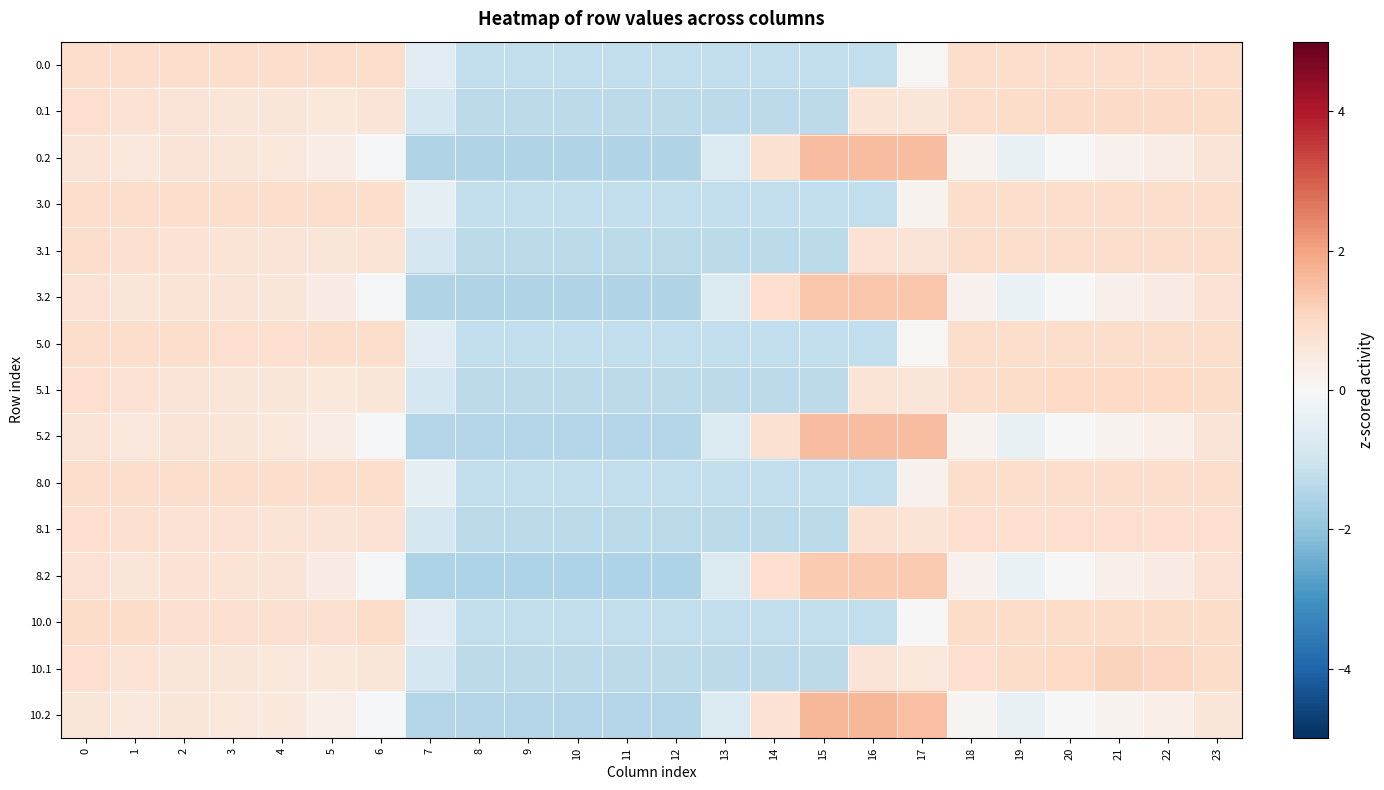

Reading left to right, transcribe all the data shown in this chart.

0.0: 0=0.9	1=0.9	2=0.9	3=0.9	4=0.9	5=0.9	6=0.9	7=-0.5	8=-1.2	9=-1.2	10=-1.2	11=-1.2	12=-1.2	13=-1.2	14=-1.2	15=-1.2	16=-1.2	17=0.1	18=0.9	19=0.9	20=0.9	21=0.9	22=0.9	23=0.9
0.1: 0=0.8	1=0.7	2=0.6	3=0.6	4=0.6	5=0.5	6=0.6	7=-0.9	8=-1.3	9=-1.3	10=-1.3	11=-1.3	12=-1.3	13=-1.3	14=-1.3	15=-1.3	16=0.7	17=0.6	18=0.9	19=0.9	20=1.0	21=1.0	22=1.0	23=0.9
0.2: 0=0.7	1=0.5	2=0.6	3=0.6	4=0.6	5=0.4	6=-0.1	7=-1.5	8=-1.5	9=-1.5	10=-1.5	11=-1.5	12=-1.5	13=-0.7	14=0.8	15=1.5	16=1.5	17=1.5	18=0.2	19=-0.4	20=-0.0	21=0.2	22=0.4	23=0.7
3.0: 0=0.9	1=0.9	2=0.9	3=0.9	4=0.9	5=0.9	6=0.9	7=-0.5	8=-1.2	9=-1.2	10=-1.2	11=-1.2	12=-1.2	13=-1.2	14=-1.2	15=-1.2	16=-1.2	17=0.2	18=0.9	19=0.9	20=0.9	21=0.9	22=0.9	23=0.9
3.1: 0=0.9	1=0.8	2=0.7	3=0.7	4=0.7	5=0.6	6=0.7	7=-0.9	8=-1.3	9=-1.3	10=-1.3	11=-1.3	12=-1.3	13=-1.3	14=-1.3	15=-1.3	16=0.7	17=0.7	18=0.9	19=0.9	20=0.9	21=0.9	22=0.9	23=0.9
3.2: 0=0.7	1=0.6	2=0.7	3=0.7	4=0.6	5=0.4	6=-0.1	7=-1.5	8=-1.5	9=-1.5	10=-1.5	11=-1.5	12=-1.5	13=-0.7	14=0.8	15=1.4	16=1.4	17=1.4	18=0.2	19=-0.3	20=0.0	21=0.2	22=0.4	23=0.7
5.0: 0=0.9	1=0.9	2=0.9	3=0.9	4=0.9	5=0.9	6=0.9	7=-0.5	8=-1.2	9=-1.2	10=-1.2	11=-1.2	12=-1.2	13=-1.2	14=-1.2	15=-1.2	16=-1.2	17=0.1	18=0.9	19=0.9	20=0.9	21=0.9	22=0.9	23=0.9
5.1: 0=0.8	1=0.7	2=0.6	3=0.6	4=0.6	5=0.5	6=0.6	7=-0.9	8=-1.3	9=-1.3	10=-1.3	11=-1.3	12=-1.3	13=-1.3	14=-1.3	15=-1.3	16=0.7	17=0.6	18=0.9	19=0.9	20=1.0	21=1.0	22=1.0	23=0.9
5.2: 0=0.6	1=0.5	2=0.6	3=0.6	4=0.5	5=0.4	6=-0.1	7=-1.5	8=-1.5	9=-1.5	10=-1.5	11=-1.5	12=-1.5	13=-0.7	14=0.7	15=1.6	16=1.6	17=1.5	18=0.2	19=-0.4	20=-0.0	21=0.2	22=0.3	23=0.6
8.0: 0=0.9	1=0.9	2=0.9	3=0.9	4=0.9	5=0.9	6=0.9	7=-0.4	8=-1.2	9=-1.2	10=-1.2	11=-1.2	12=-1.2	13=-1.2	14=-1.2	15=-1.2	16=-1.2	17=0.2	18=0.9	19=0.9	20=0.9	21=0.9	22=0.9	23=0.9
8.1: 0=0.8	1=0.8	2=0.7	3=0.7	4=0.7	5=0.6	6=0.7	7=-0.9	8=-1.3	9=-1.3	10=-1.3	11=-1.3	12=-1.3	13=-1.3	14=-1.3	15=-1.3	16=0.8	17=0.7	18=0.8	19=0.8	20=0.8	21=0.8	22=0.8	23=0.8
8.2: 0=0.7	1=0.6	2=0.7	3=0.7	4=0.6	5=0.4	6=-0.1	7=-1.5	8=-1.5	9=-1.5	10=-1.5	11=-1.5	12=-1.5	13=-0.7	14=0.8	15=1.3	16=1.3	17=1.3	18=0.2	19=-0.3	20=0.0	21=0.3	22=0.4	23=0.7
10.0: 0=0.9	1=0.9	2=0.8	3=0.8	4=0.8	5=0.8	6=0.9	7=-0.5	8=-1.2	9=-1.2	10=-1.2	11=-1.2	12=-1.2	13=-1.2	14=-1.2	15=-1.2	16=-1.2	17=0.0	18=0.9	19=0.9	20=0.9	21=0.9	22=0.9	23=0.9
10.1: 0=0.8	1=0.7	2=0.6	3=0.6	4=0.6	5=0.5	6=0.6	7=-0.9	8=-1.3	9=-1.3	10=-1.3	11=-1.3	12=-1.3	13=-1.3	14=-1.3	15=-1.3	16=0.7	17=0.6	18=0.8	19=0.9	20=1.0	21=1.1	22=1.0	23=0.9
10.2: 0=0.6	1=0.5	2=0.6	3=0.6	4=0.5	5=0.3	6=-0.1	7=-1.5	8=-1.5	9=-1.5	10=-1.5	11=-1.5	12=-1.5	13=-0.7	14=0.7	15=1.7	16=1.7	17=1.5	18=0.2	19=-0.4	20=-0.0	21=0.2	22=0.3	23=0.6